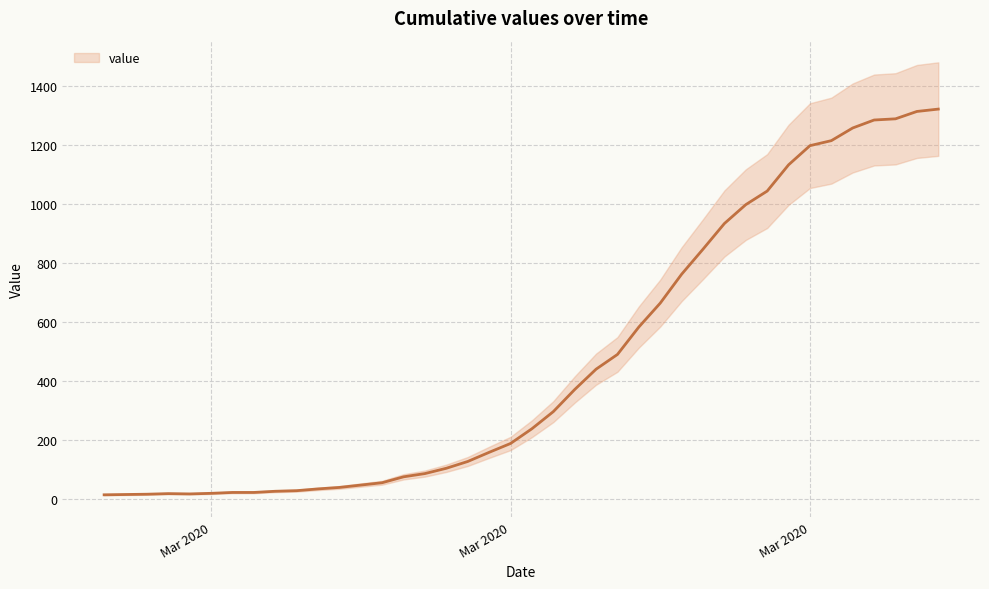

How many values are below 238?

20